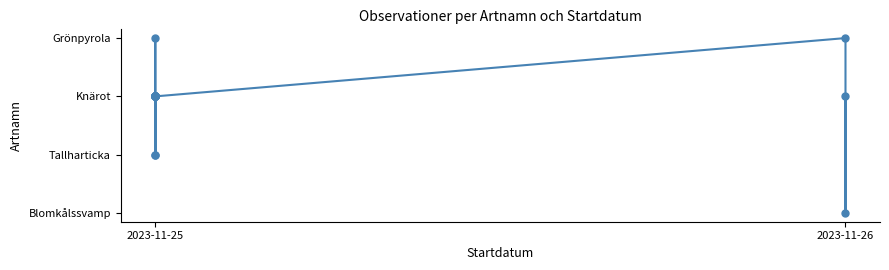

How many data points are above 2?

2